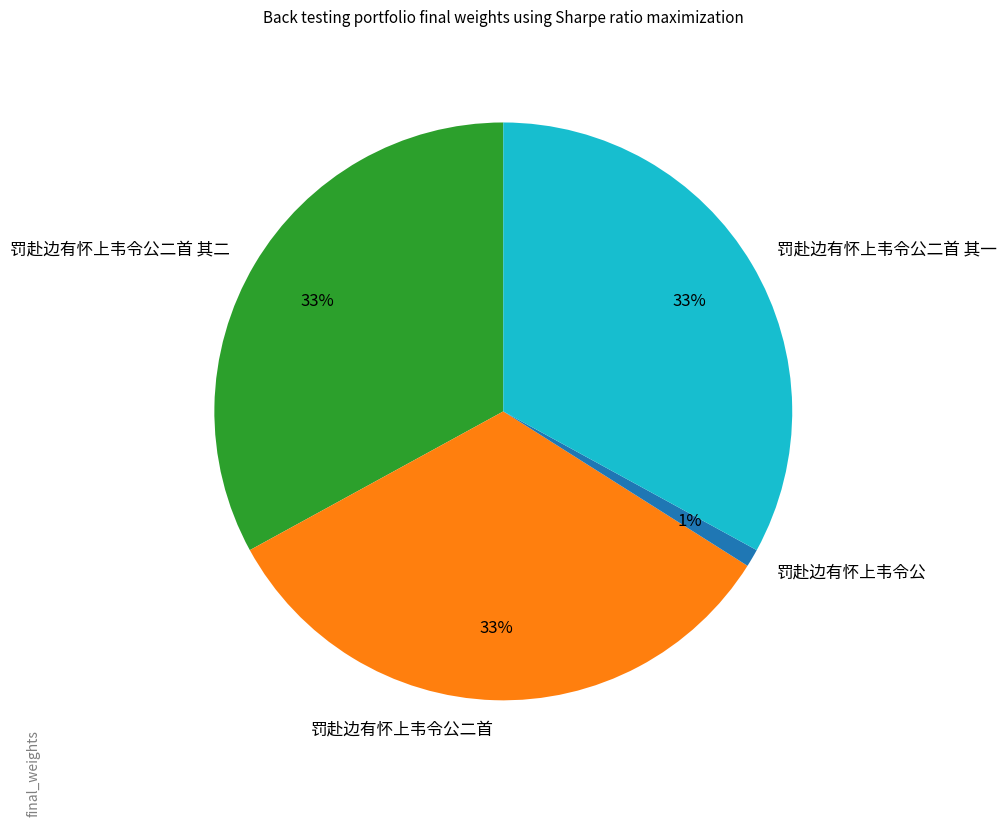

Approximately how many times larger is the value at 罚赴边有怀上韦令公二首 其一 compared to 罚赴边有怀上韦令公?

33.0